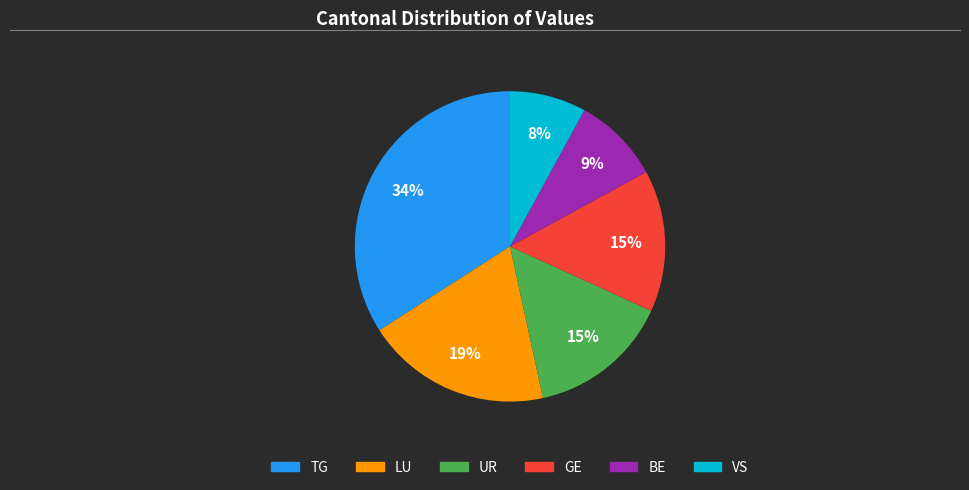

To the nearest percent, what is the average slice percentage?

17%